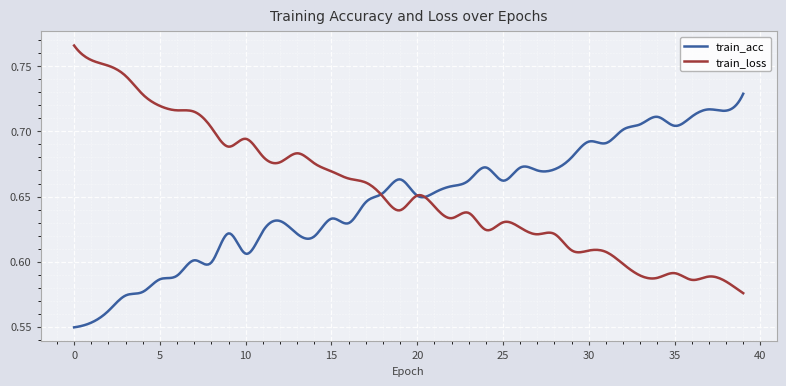

Rank the series by their maximum value, from lowest to highest.

train_acc, train_loss